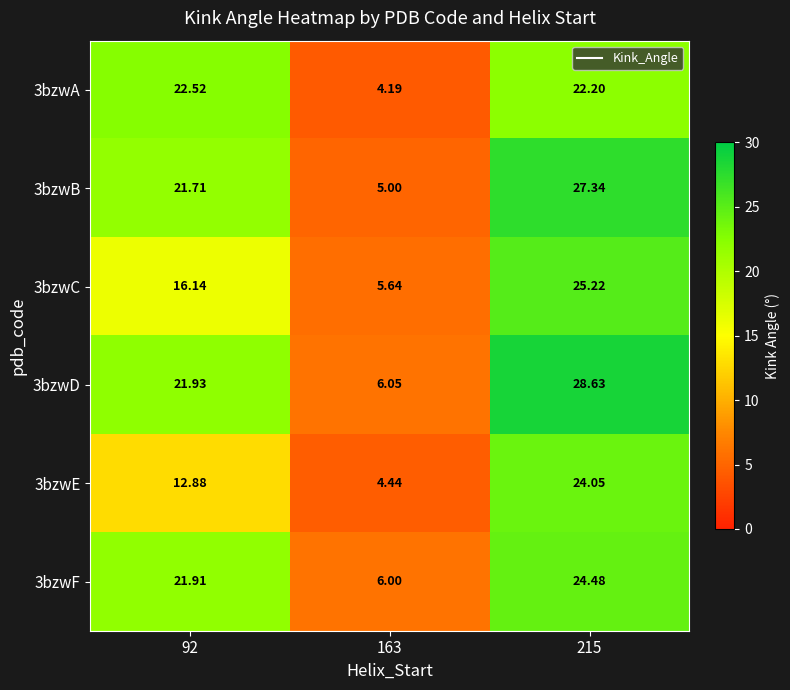

What is the total value across all series at 163?

31.3